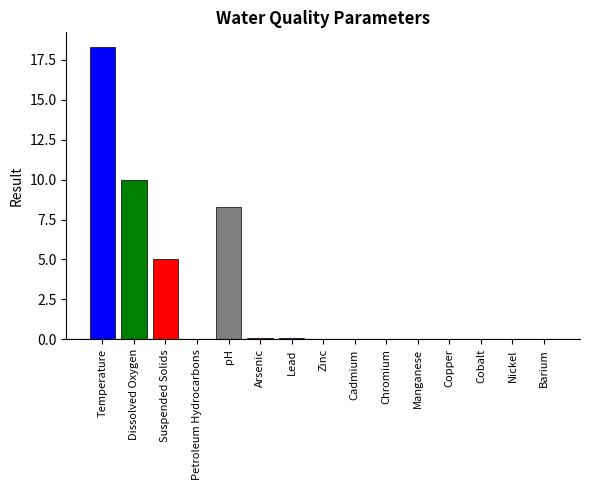

What is the difference between the values at Copper and Lead?

0.1